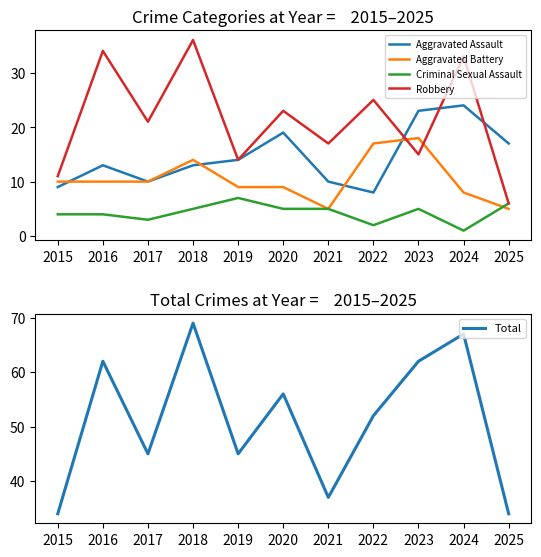

Between 2015 and 2020, which series saw the biggest shift?

Total